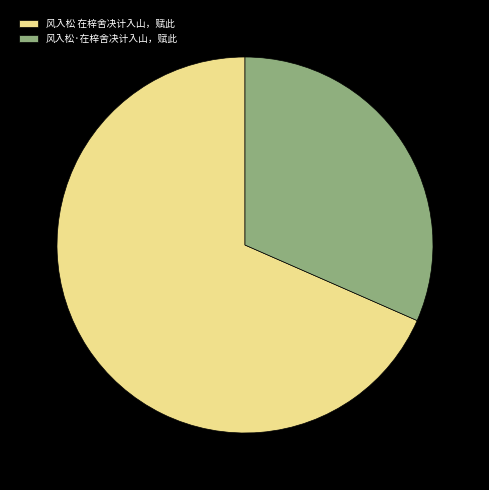

True or false: 风入松·在梓舍决计入山，赋此 accounts for 43% of the total.

False